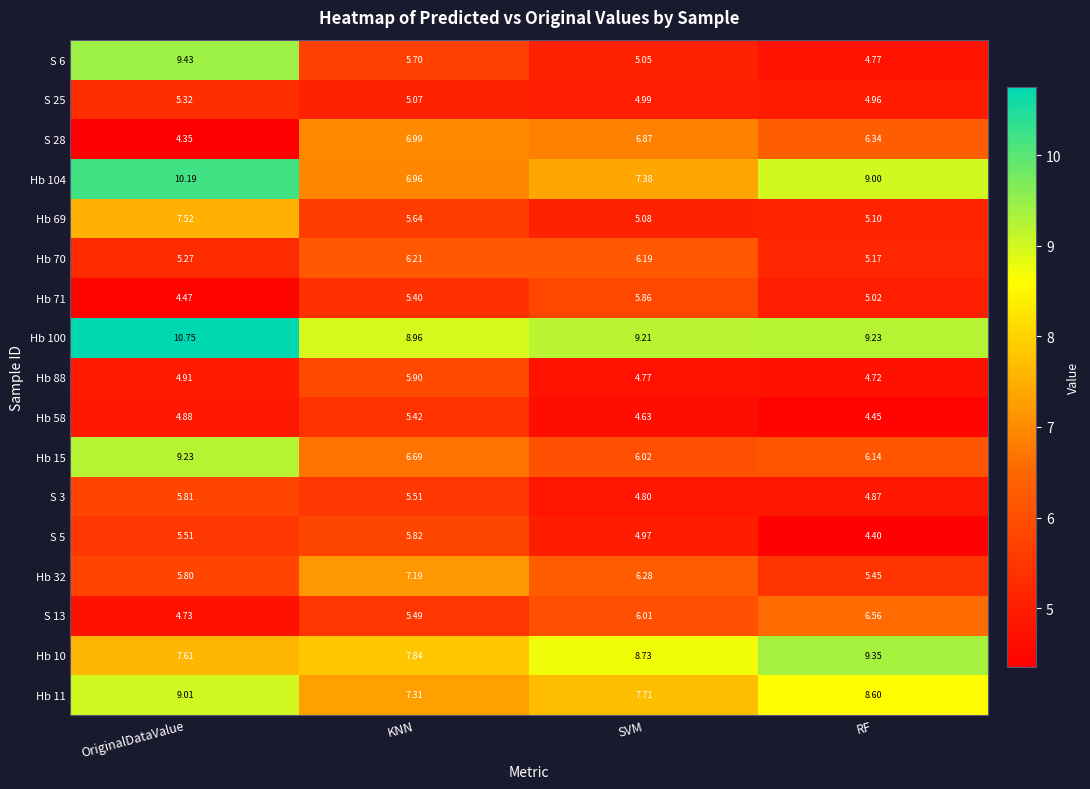

List the labels in order of S 3 value, smallest first.

SVM, RF, KNN, OriginalDataValue